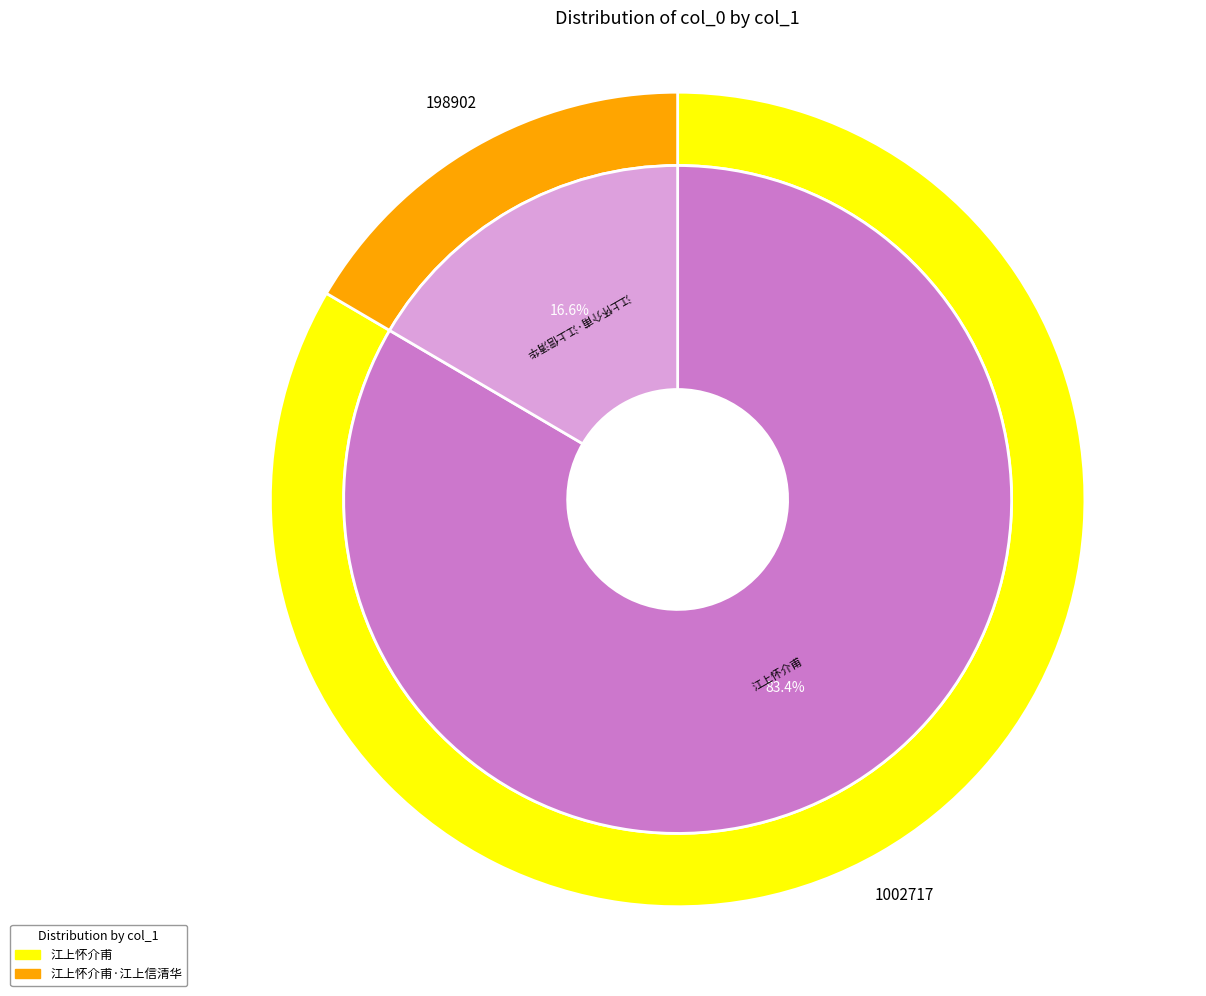

Does 江上怀介甫 represent more than half of the total?

Yes